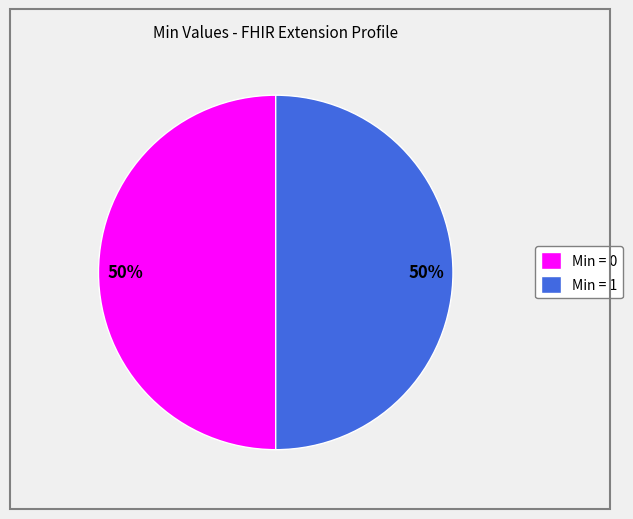

Do Min = 1 and Min = 0 together represent more than half of the pie?

Yes